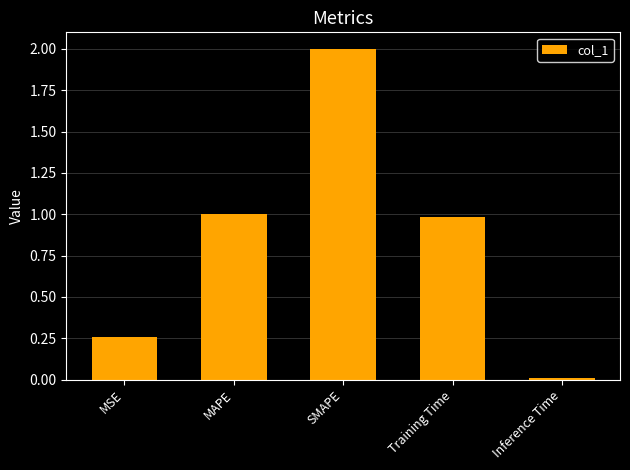

What is the difference between the second highest and minimum values?

1.0